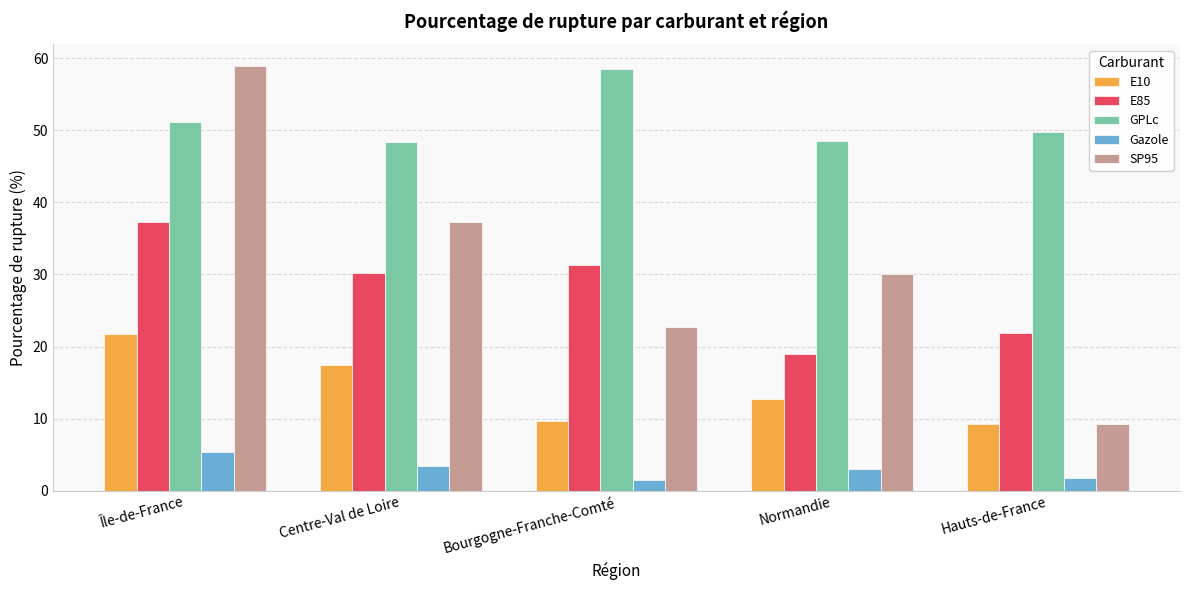

What position from the left is Hauts-de-France?

5